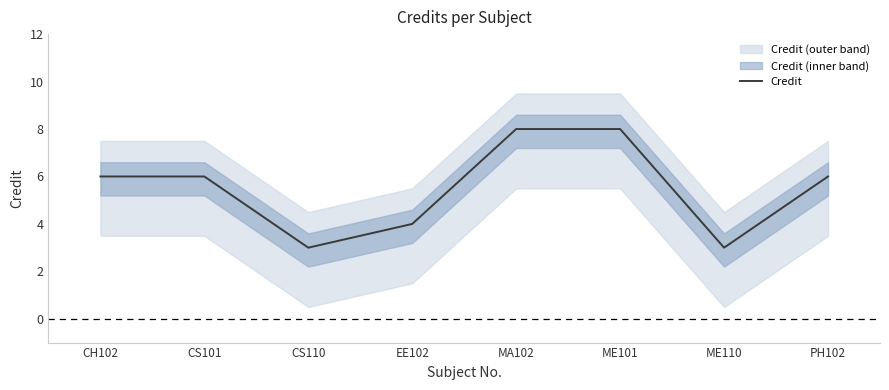

Rank the categories by value from highest to lowest.

MA102, ME101, CH102, CS101, PH102, EE102, CS110, ME110